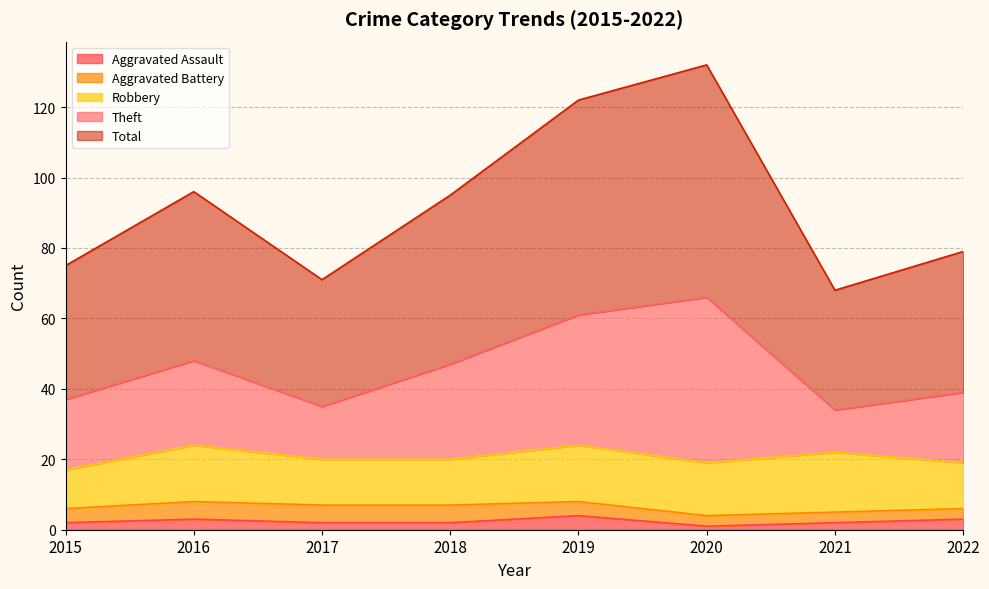

What is the maximum value for Aggravated Assault?

4